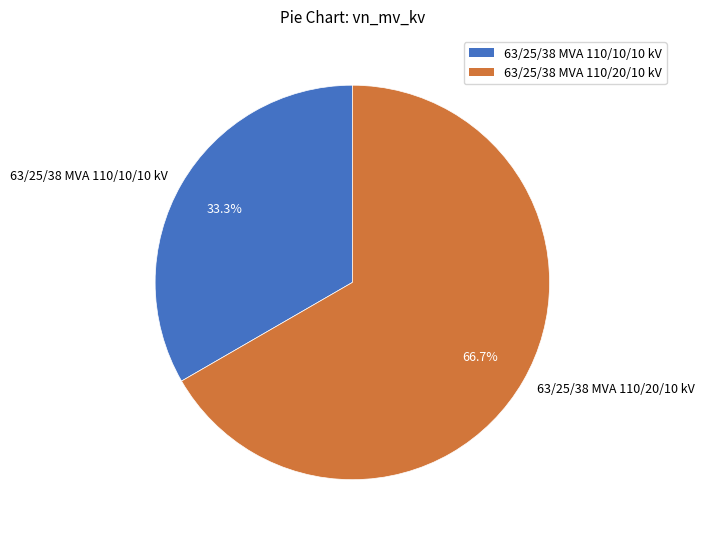

The 63/25/38 MVA 110/10/10 kV slice represents 33% of the pie. True or false?

True